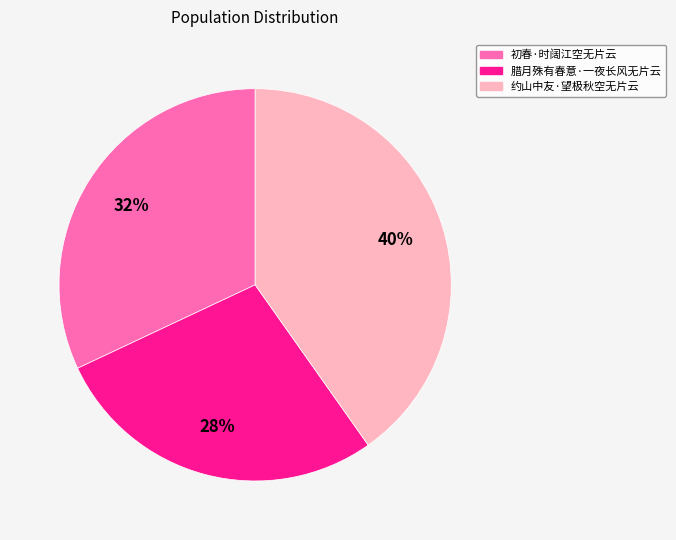

Which has a higher value, 约山中友·望极秋空无片云 or 初春·时阔江空无片云?

约山中友·望极秋空无片云